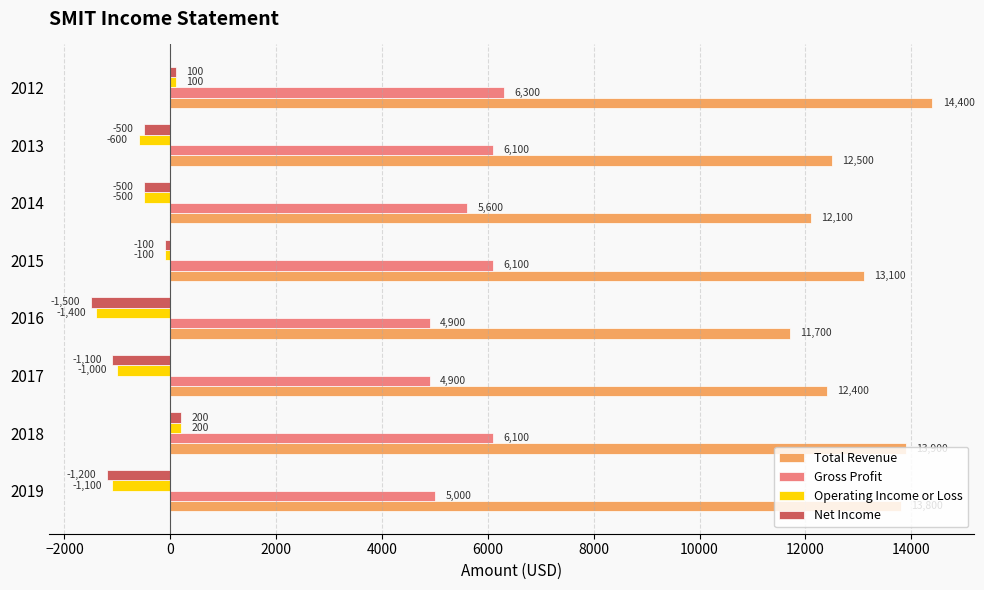

List the labels in order of Total Revenue value, smallest first.

2016, 2014, 2017, 2013, 2015, 2019, 2018, 2012